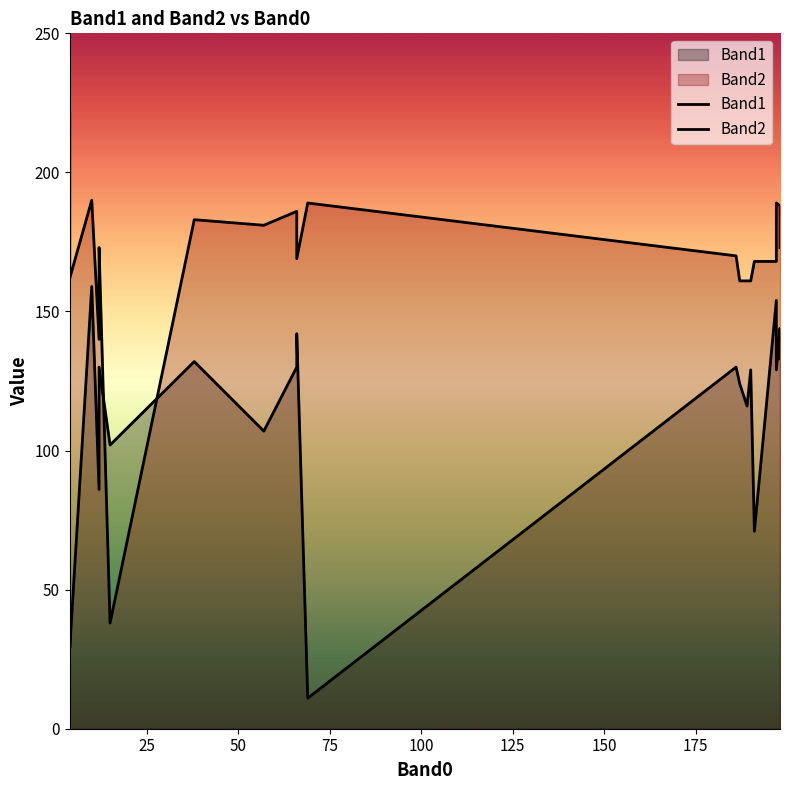

How many lines are shown in the chart?

2